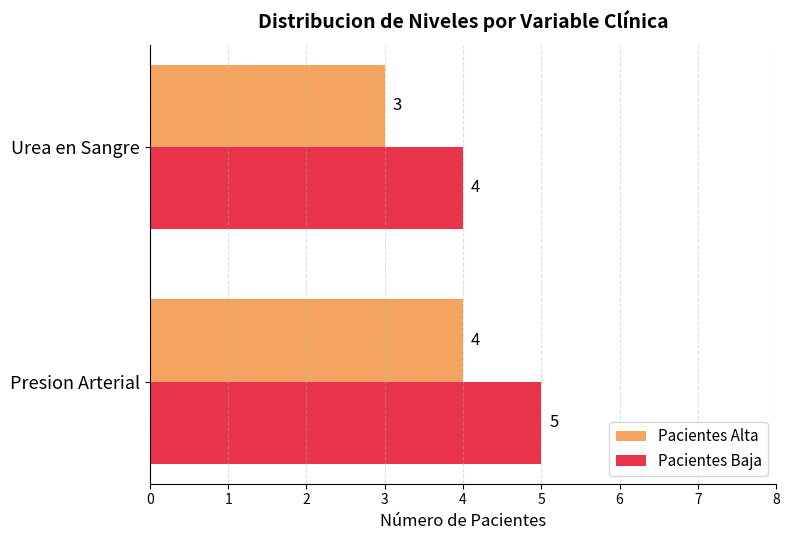

Rank the categories by Pacientes Baja value from highest to lowest.

Presion Arterial, Urea en Sangre